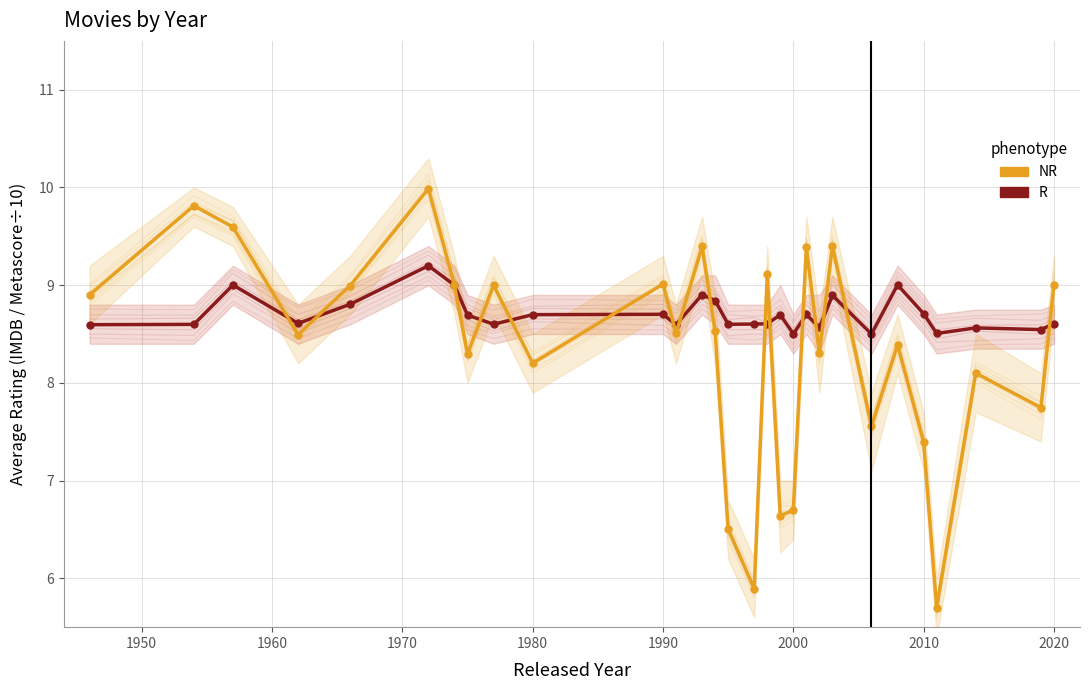

True or false: R has more than 1 points higher than both neighbors.

True